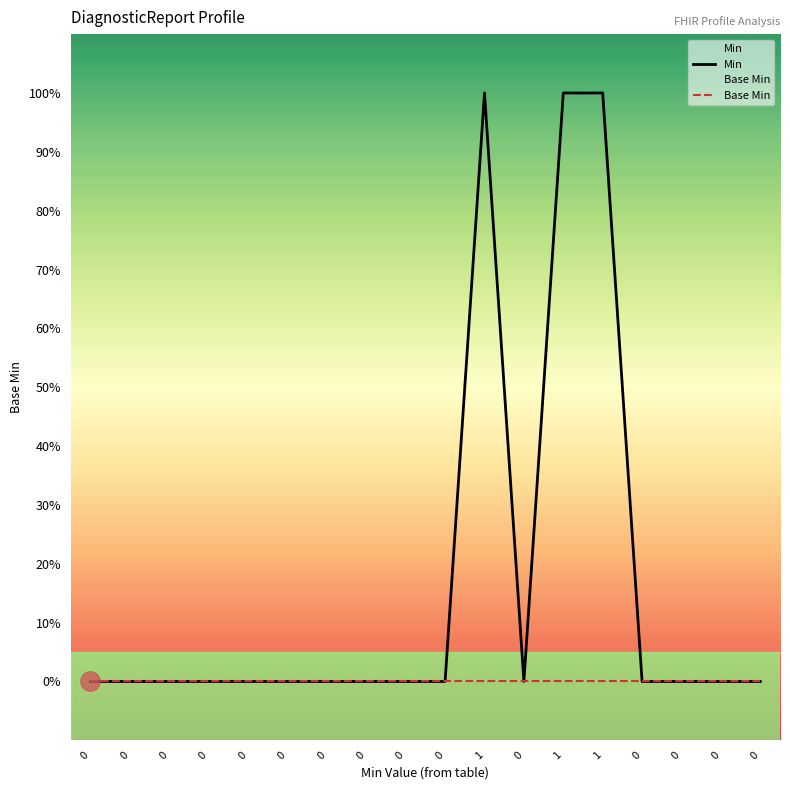

Reading left to right, extract all data points from this chart.

Min: 0	0	0	0	0	0	0	0	0	0	1	0	1	1	0	0	0	0
Base Min: 0	0	0	0	0	0	0	0	0	0	0	0	0	0	0	0	0	0